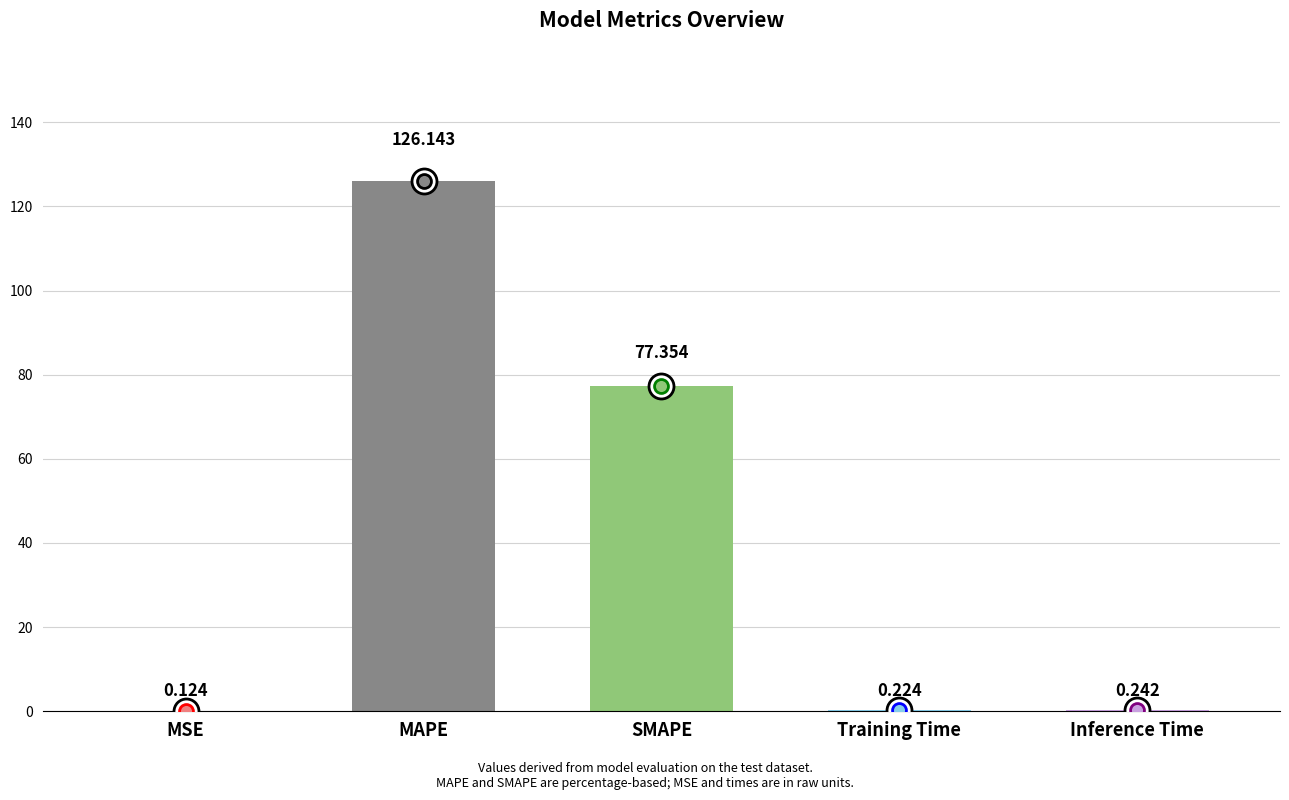

What is the difference between the values at SMAPE and MSE?

77.2